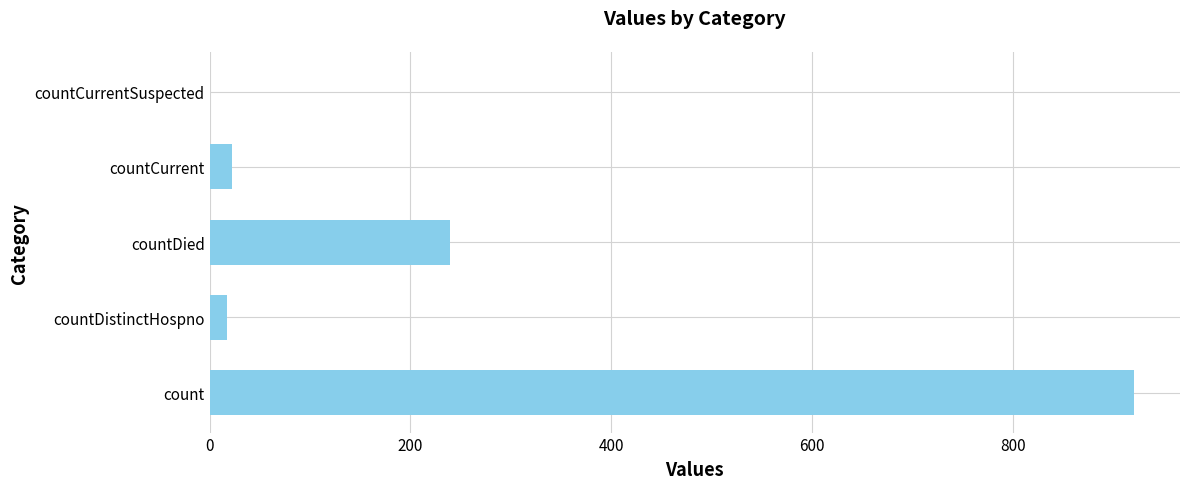

What is the ratio of the value at count to the value at countDied?

3.8